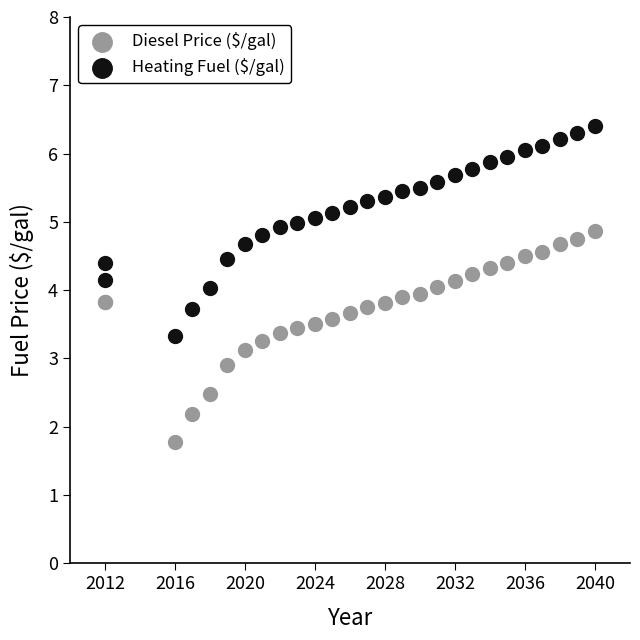

Which series reaches the maximum Y coordinate?

Heating Fuel ($/gal)